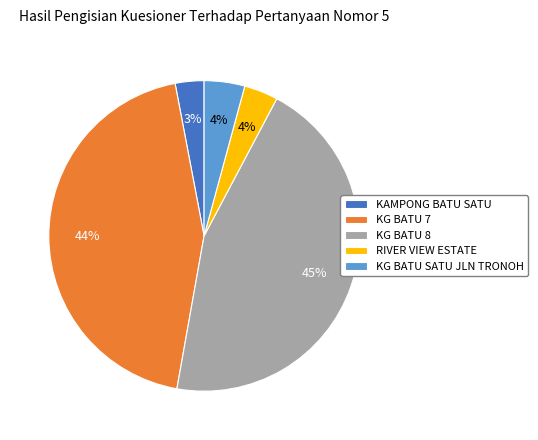

To the nearest percent, what is the difference between the largest and smallest slice percentages?

42%